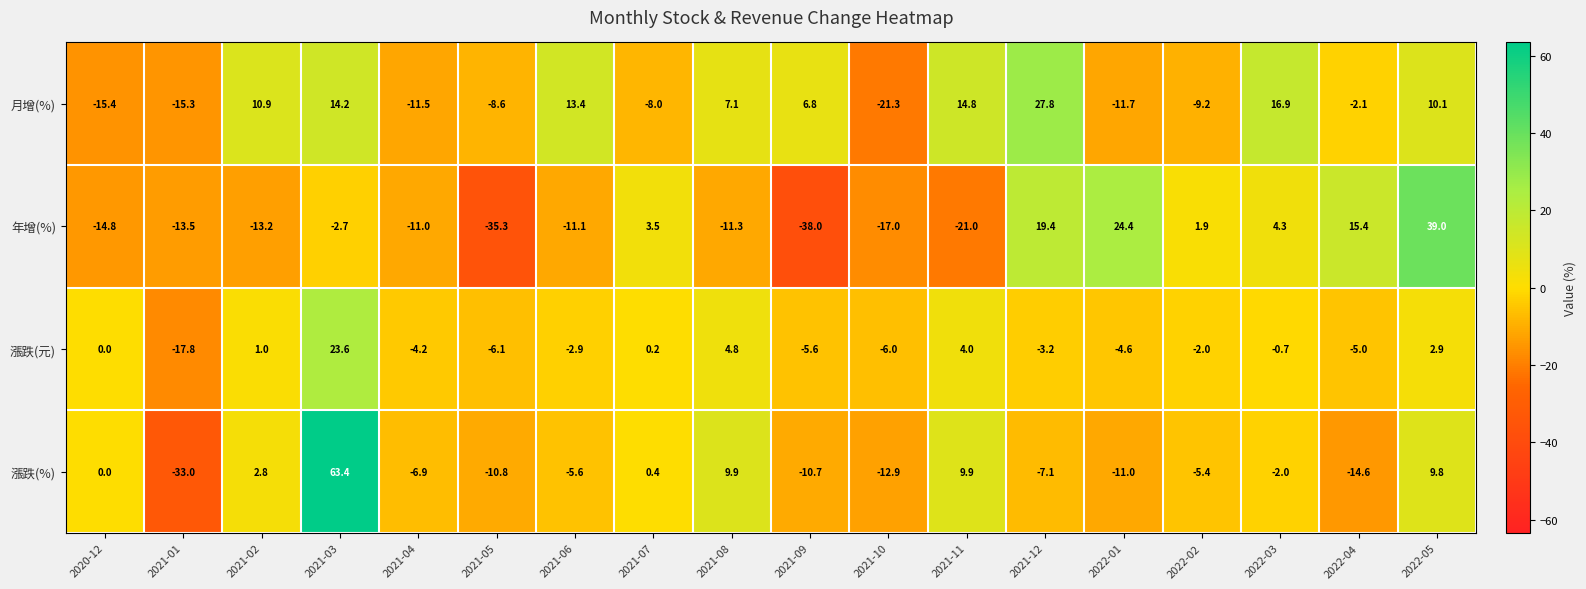

What value does the 漲跌(元) series have at 2021-09?

-5.6